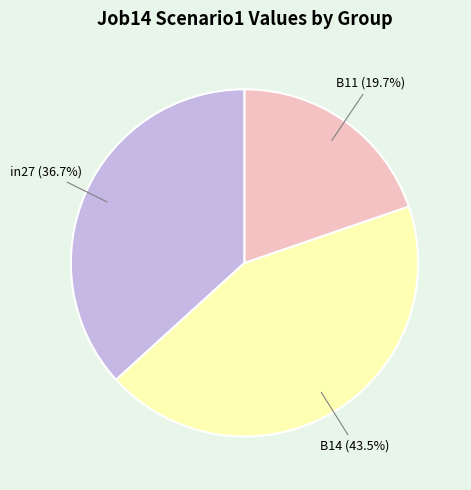

Do B11 and in27 together represent more than half of the pie?

Yes